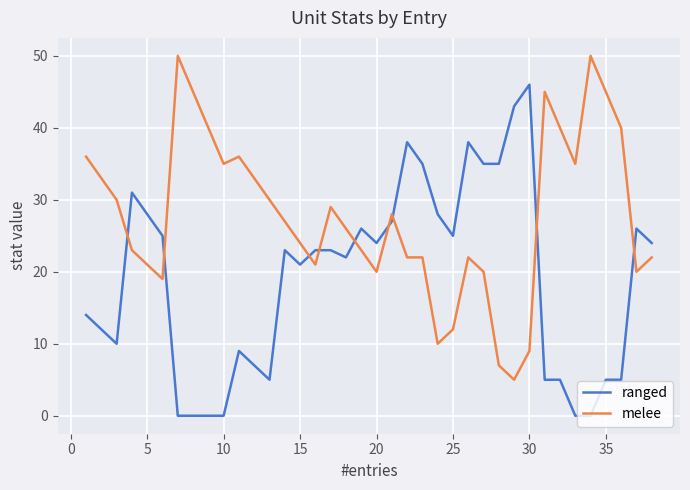

What is the maximum value for ranged?

46